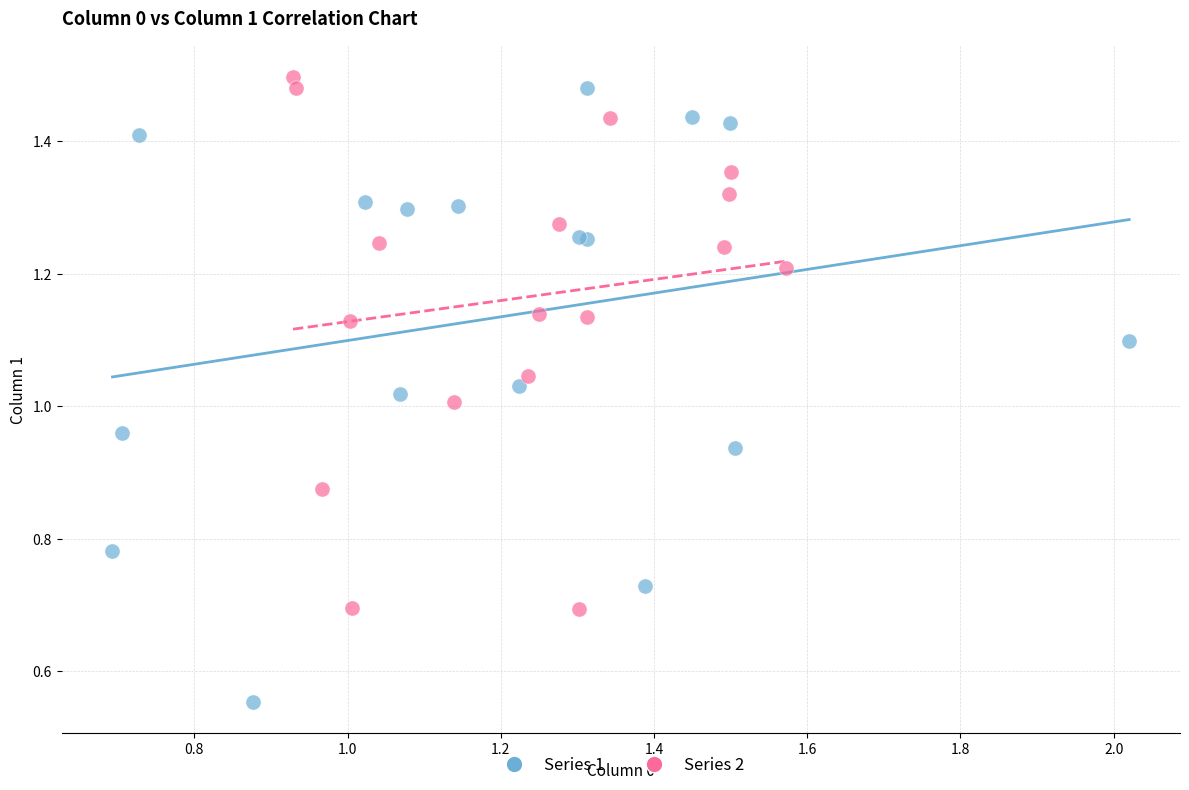

Which series has the widest spread of Y values?

Series 1